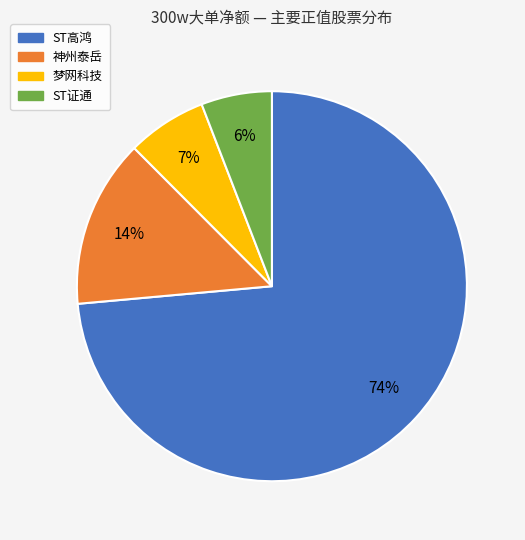

Does any single category account for the majority?

Yes